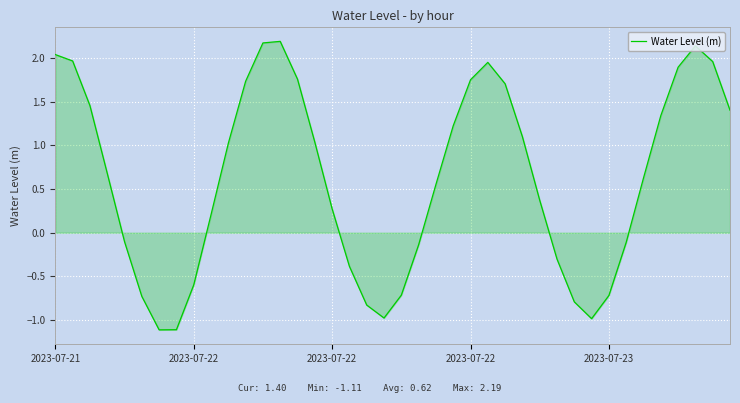

What is the minimum value shown in the chart?

-1.1